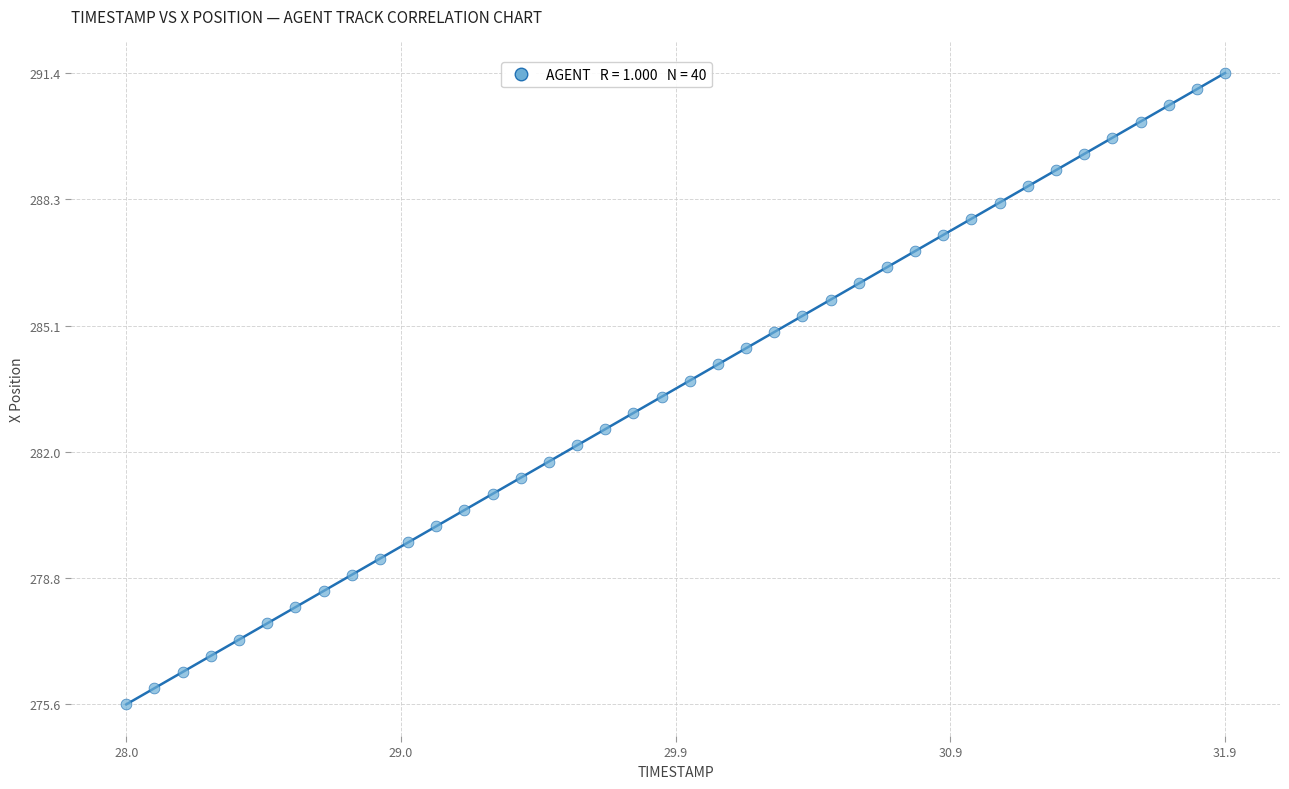

What is the range of X values (max minus min)?

3.9